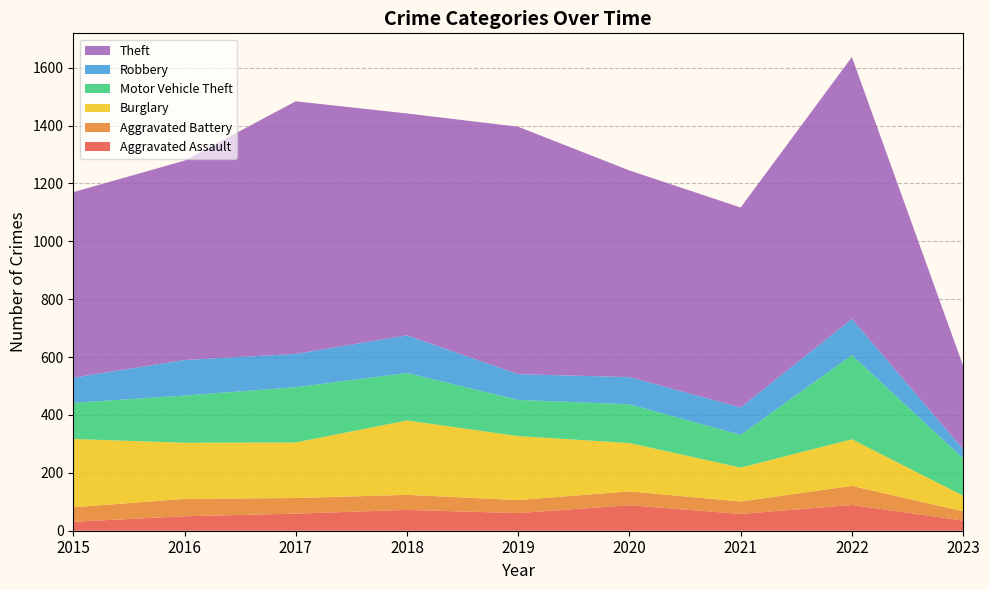

Reading left to right, extract all data points from this chart.

Aggravated Assault: 2015=31	2016=50	2017=59	2018=72	2019=61	2020=88	2021=58	2022=89	2023=35
Aggravated Battery: 2015=50	2016=60	2017=54	2018=52	2019=45	2020=48	2021=43	2022=66	2023=32
Burglary: 2015=236	2016=194	2017=192	2018=257	2019=221	2020=167	2021=117	2022=161	2023=54
Motor Vehicle Theft: 2015=125	2016=163	2017=191	2018=164	2019=125	2020=134	2021=113	2022=291	2023=129
Robbery: 2015=87	2016=123	2017=115	2018=130	2019=89	2020=94	2021=95	2022=125	2023=32
Theft: 2015=641	2016=689	2017=873	2018=767	2019=855	2020=714	2021=691	2022=905	2023=288